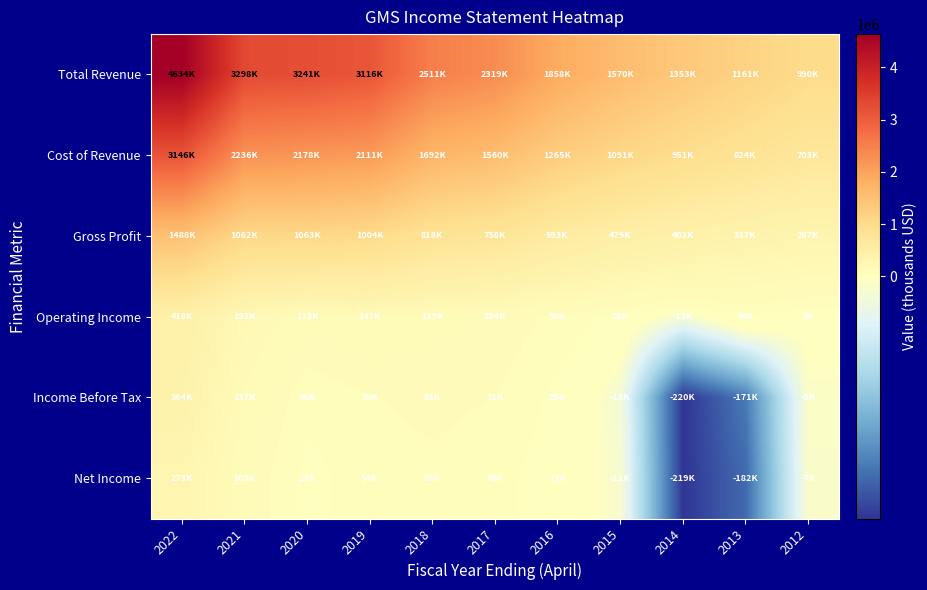

Count the number of categories in the chart.

11